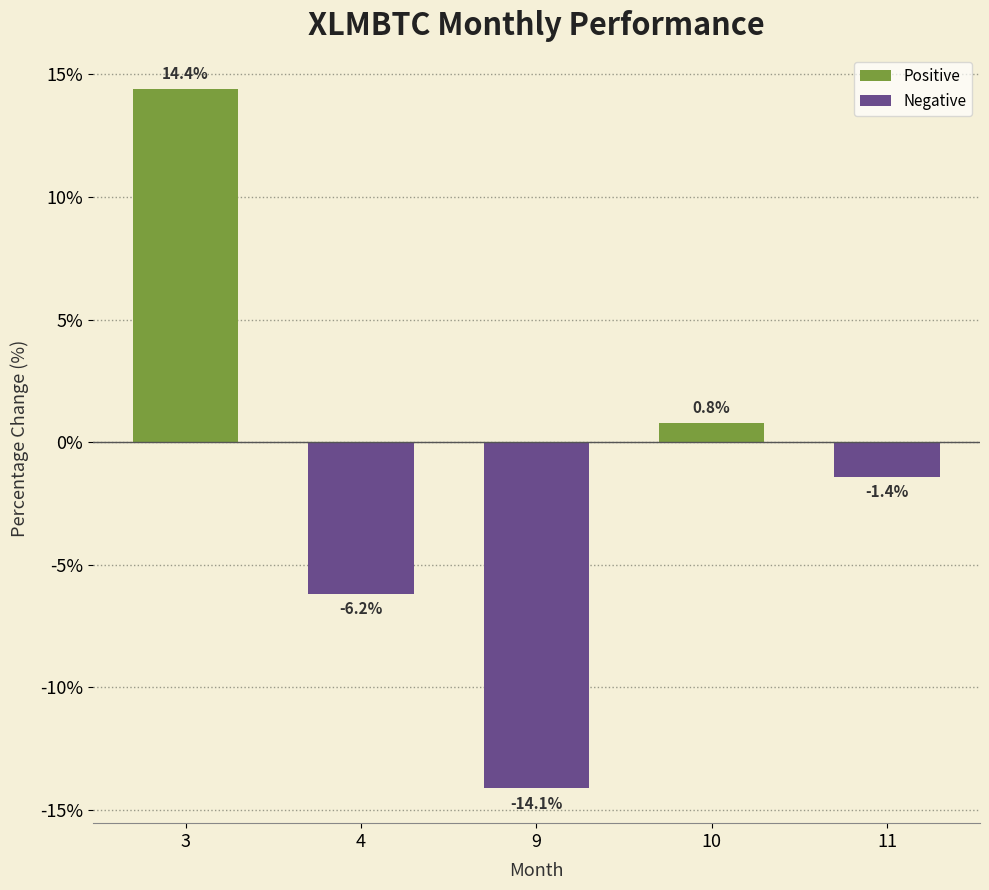

The value at 11 is -1.4. True or false?

True